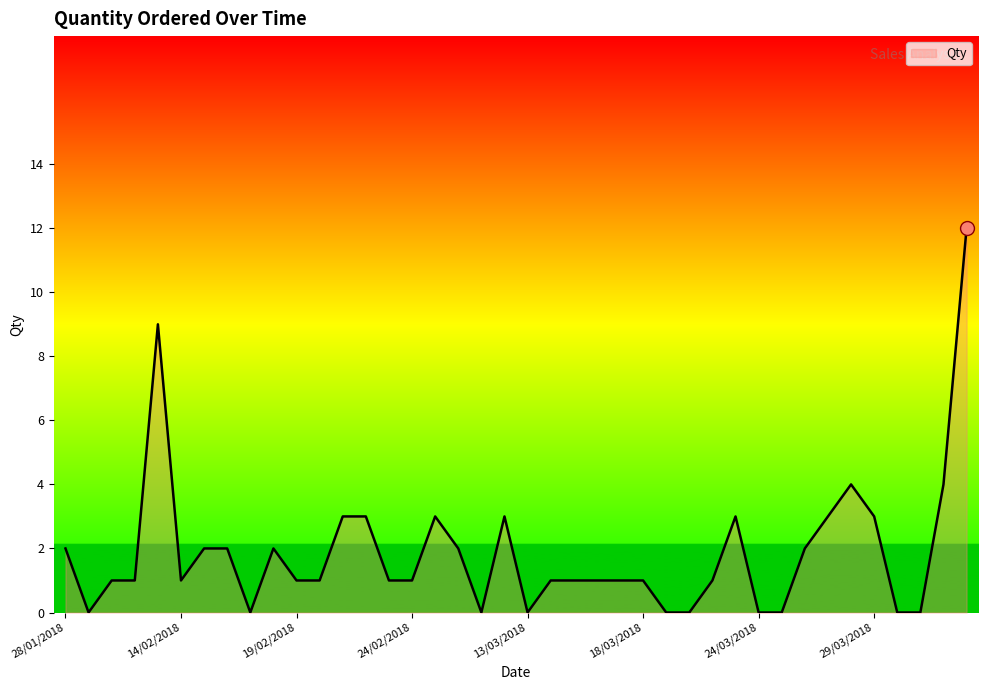

What is the difference between the maximum and minimum values?

12